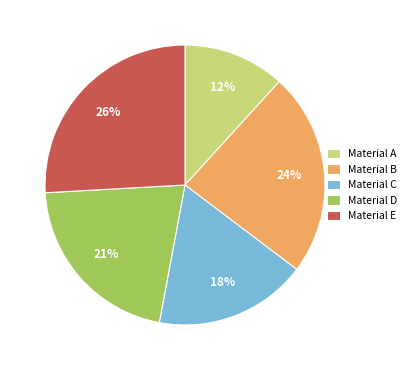

To the nearest percent, what portion does Material C represent?

18%